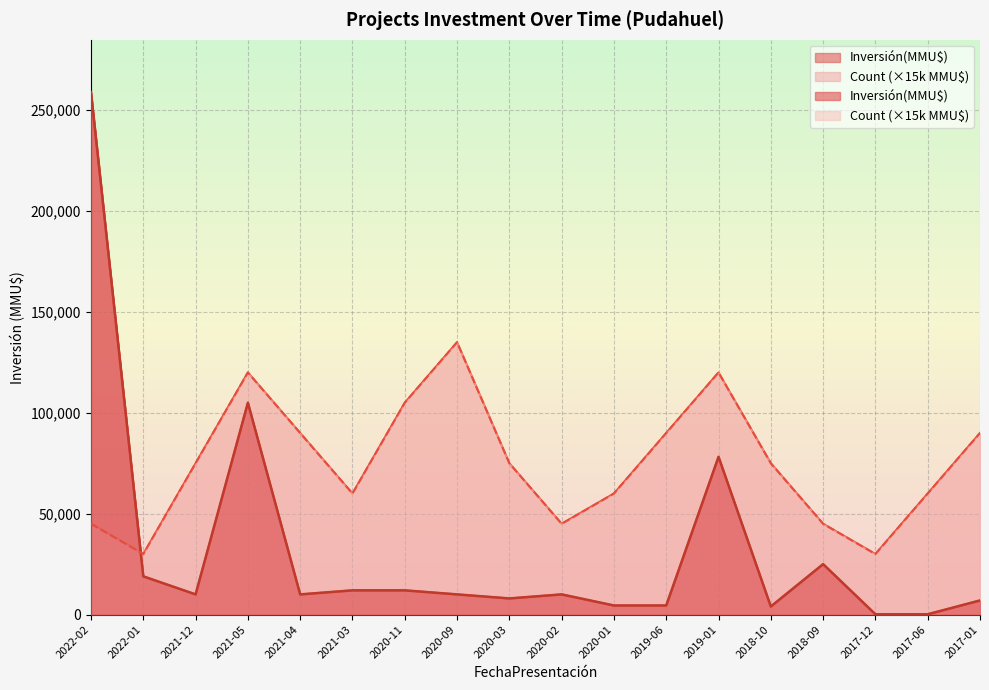

What is the difference between the maximum and minimum values in the Count series?

105000